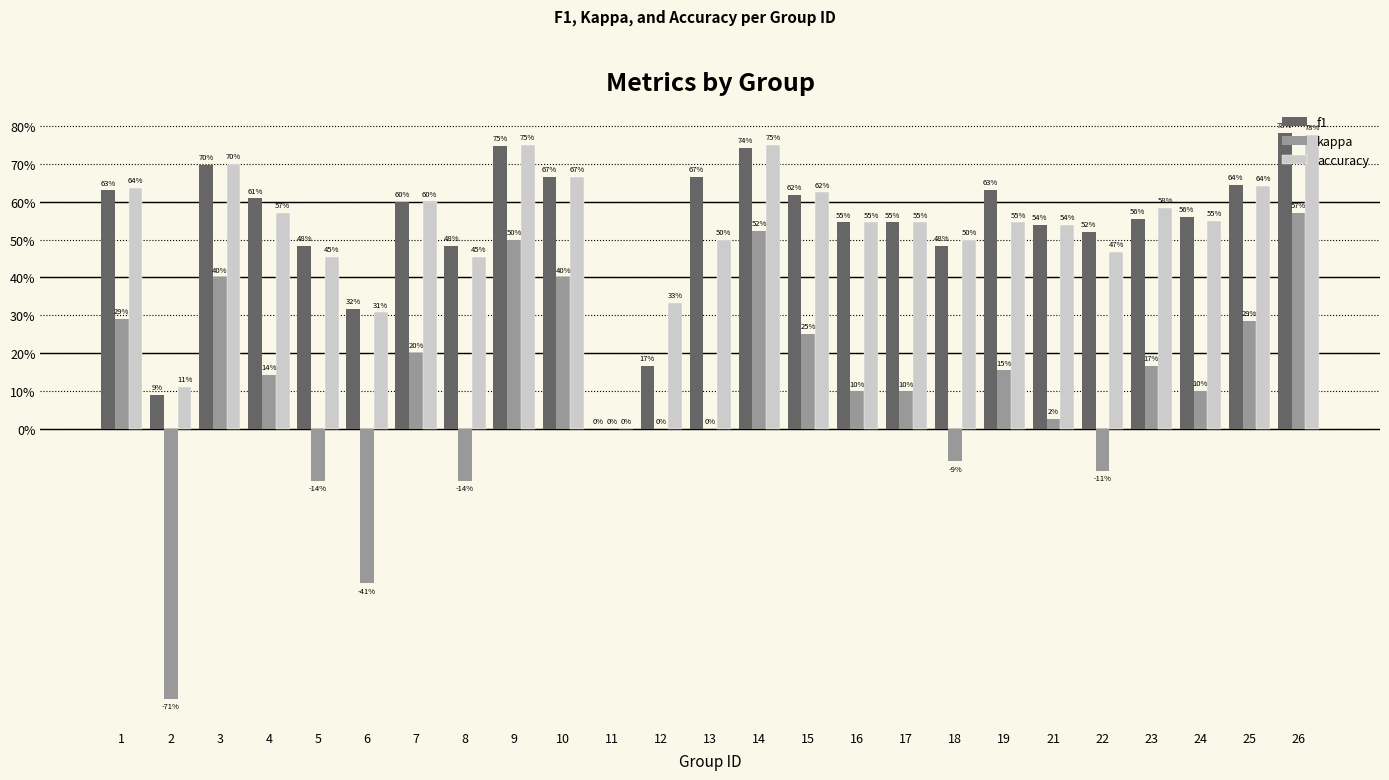

What value does the f1 series have at 25?

0.6